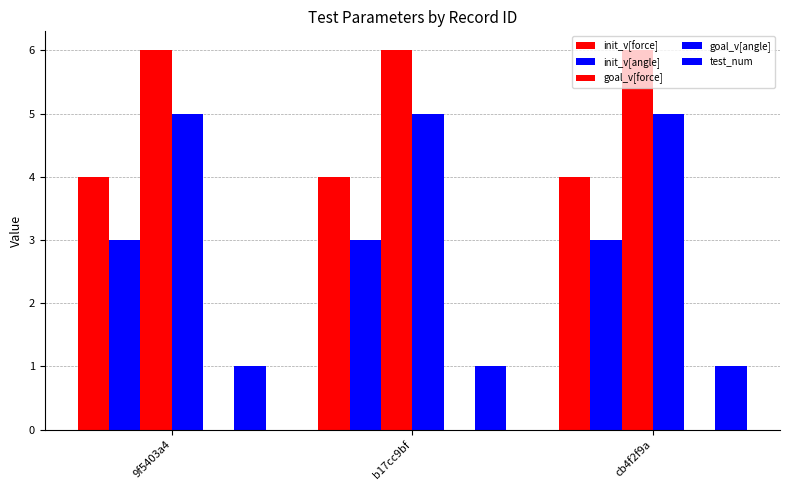

Which category has the highest value across all series?

9f5403a4